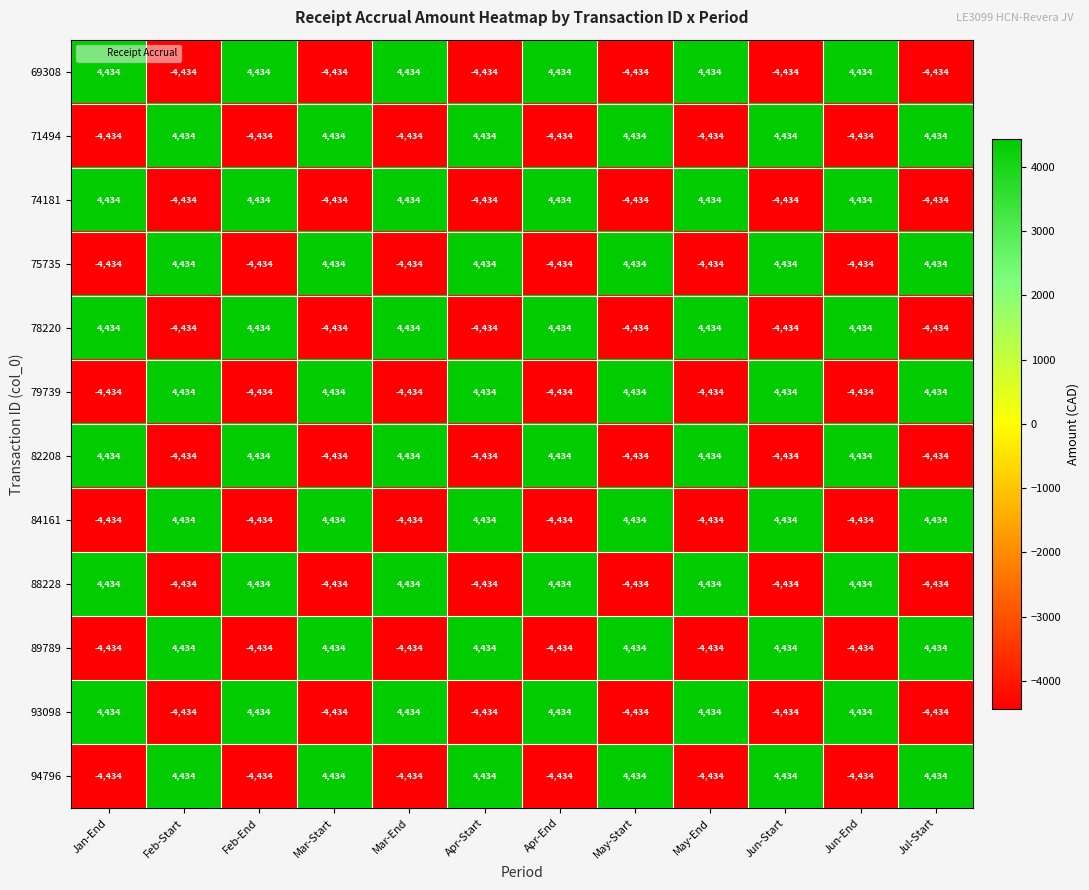

What is the greatest value displayed?

4434